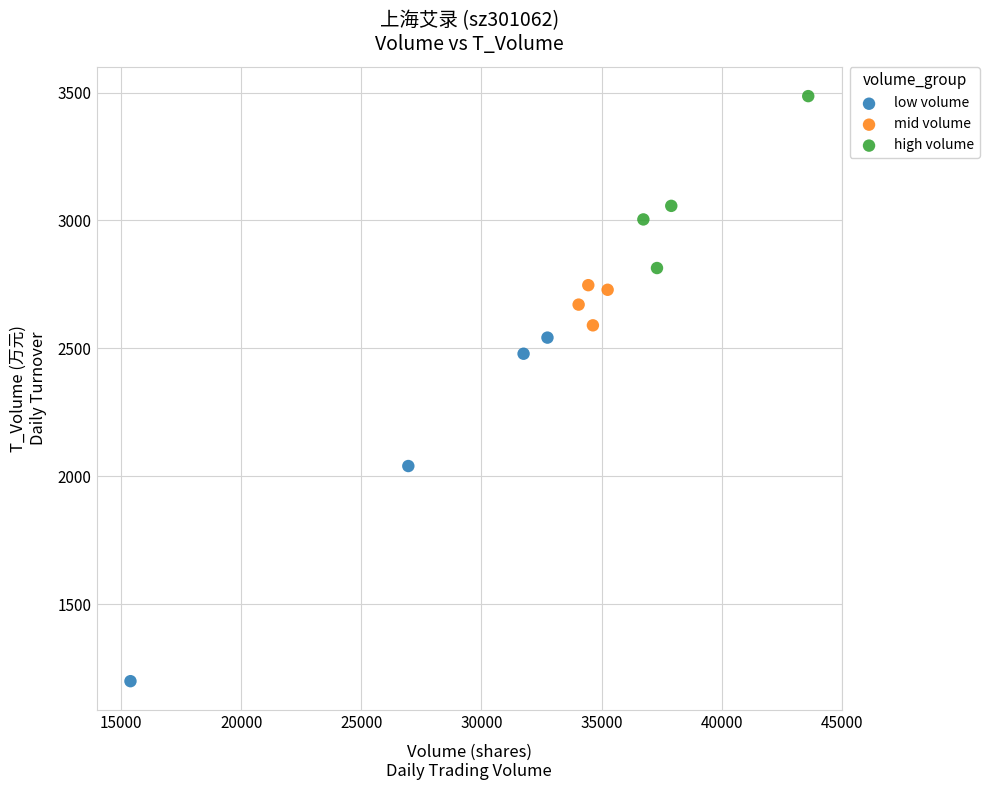

Which series has the widest spread of Y values?

low volume